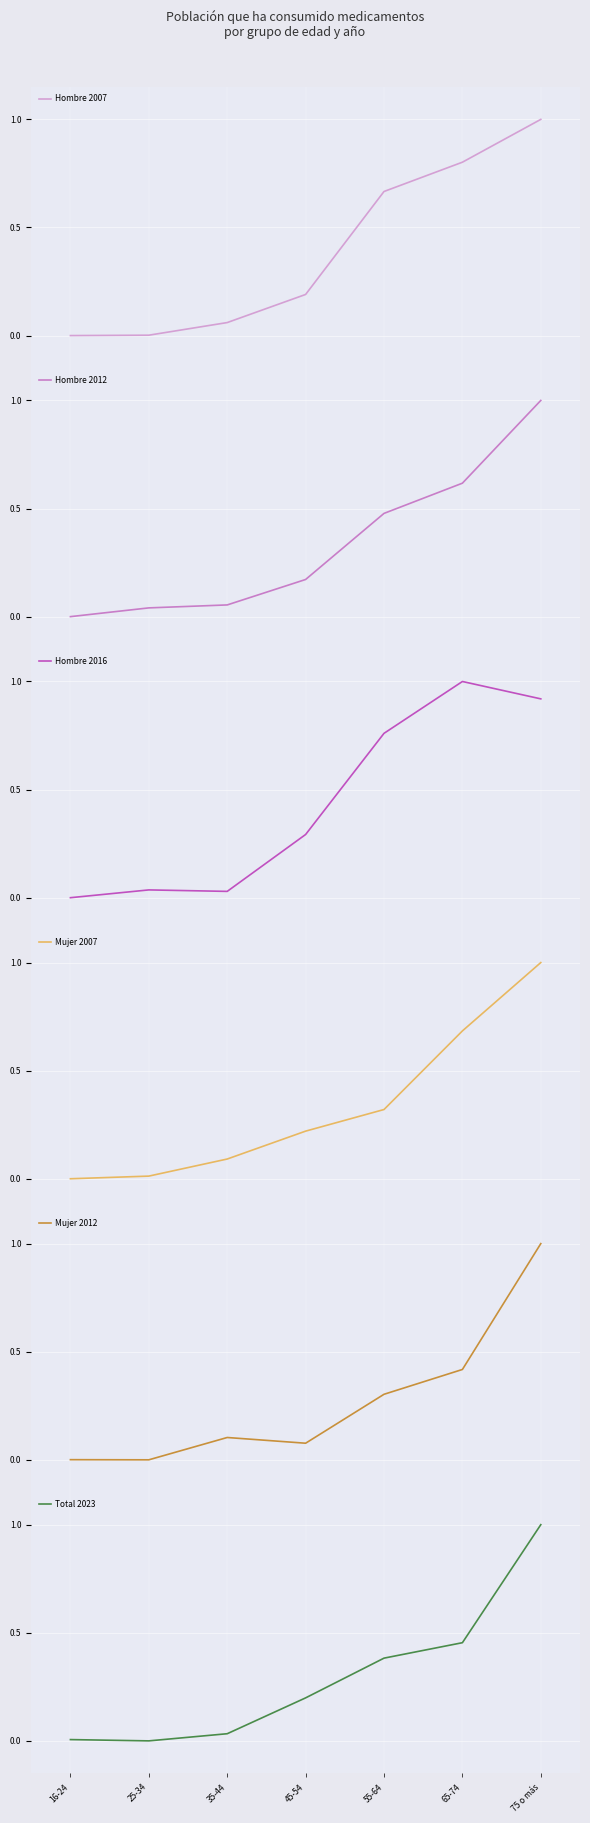

What is the total value across all series at 75 o más?

5.9